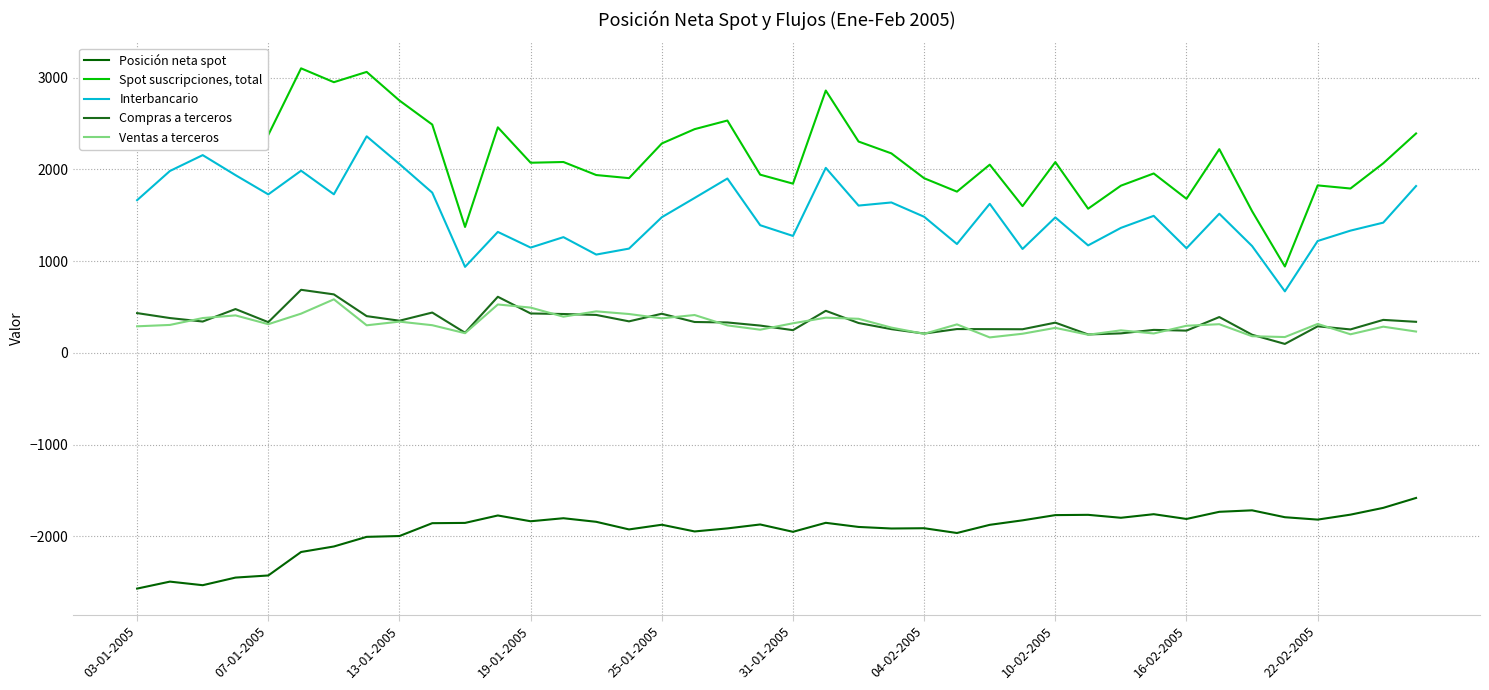

How many distinct data groups are displayed?

5